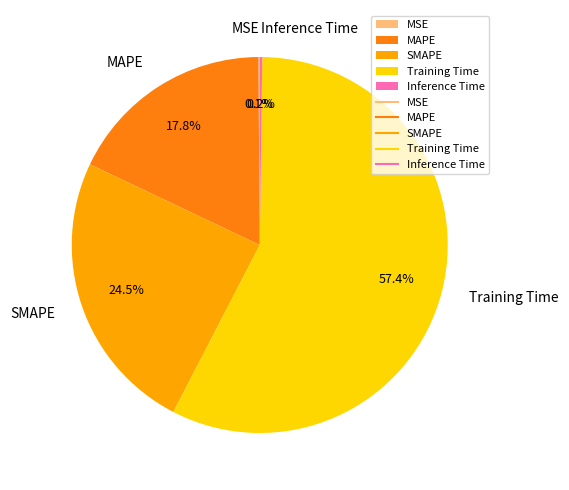

To the nearest percent, what is the average slice percentage?

20%